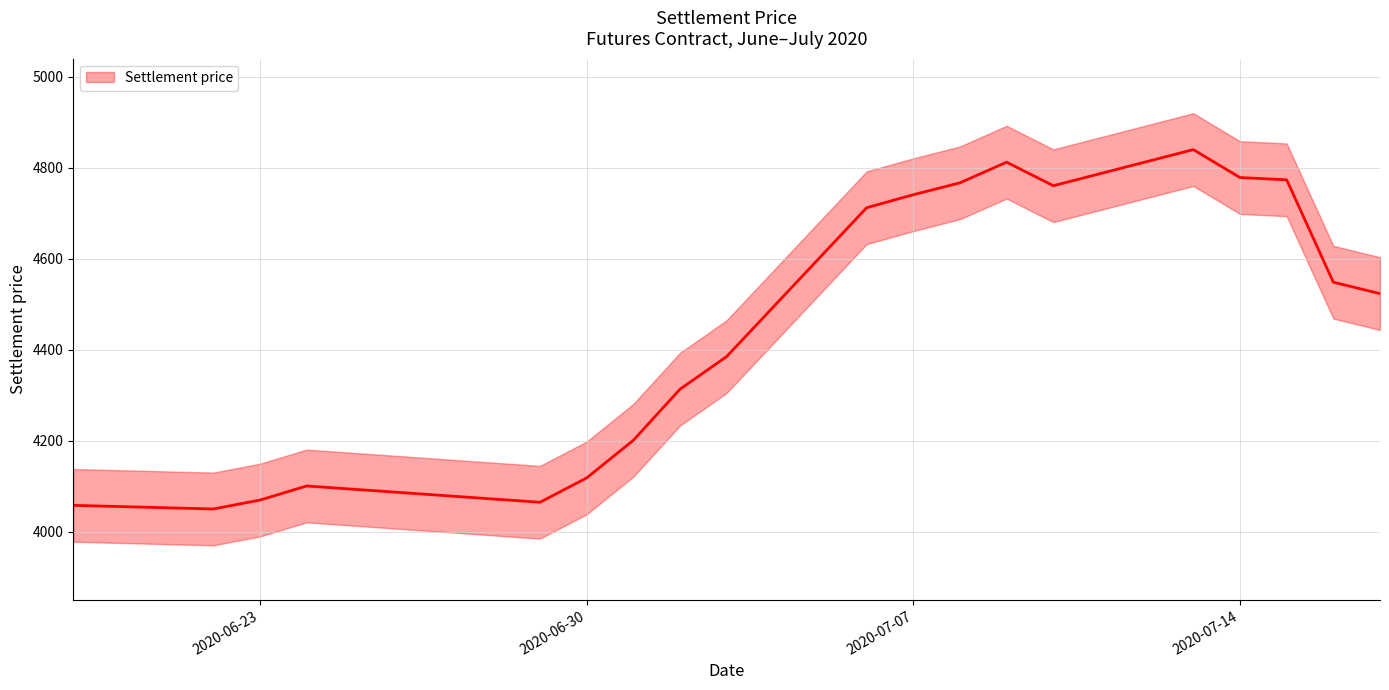

What is the average value?

4453.6